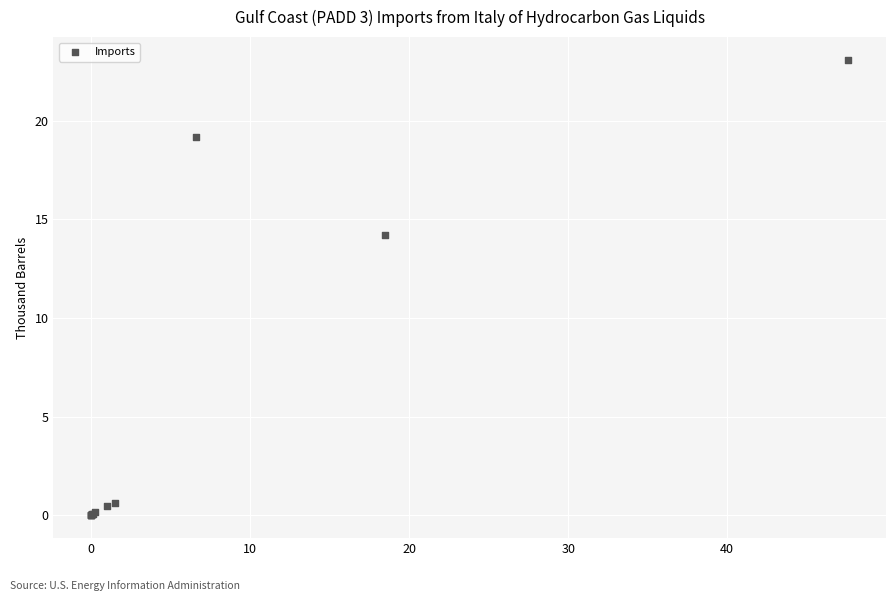

What Y value in the scatter plot is closest to 11?

14.2